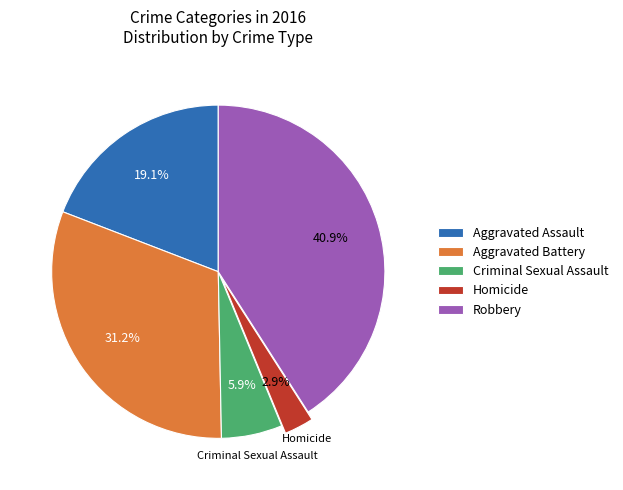

What percentage is the Homicide slice, to the nearest percent?

3%